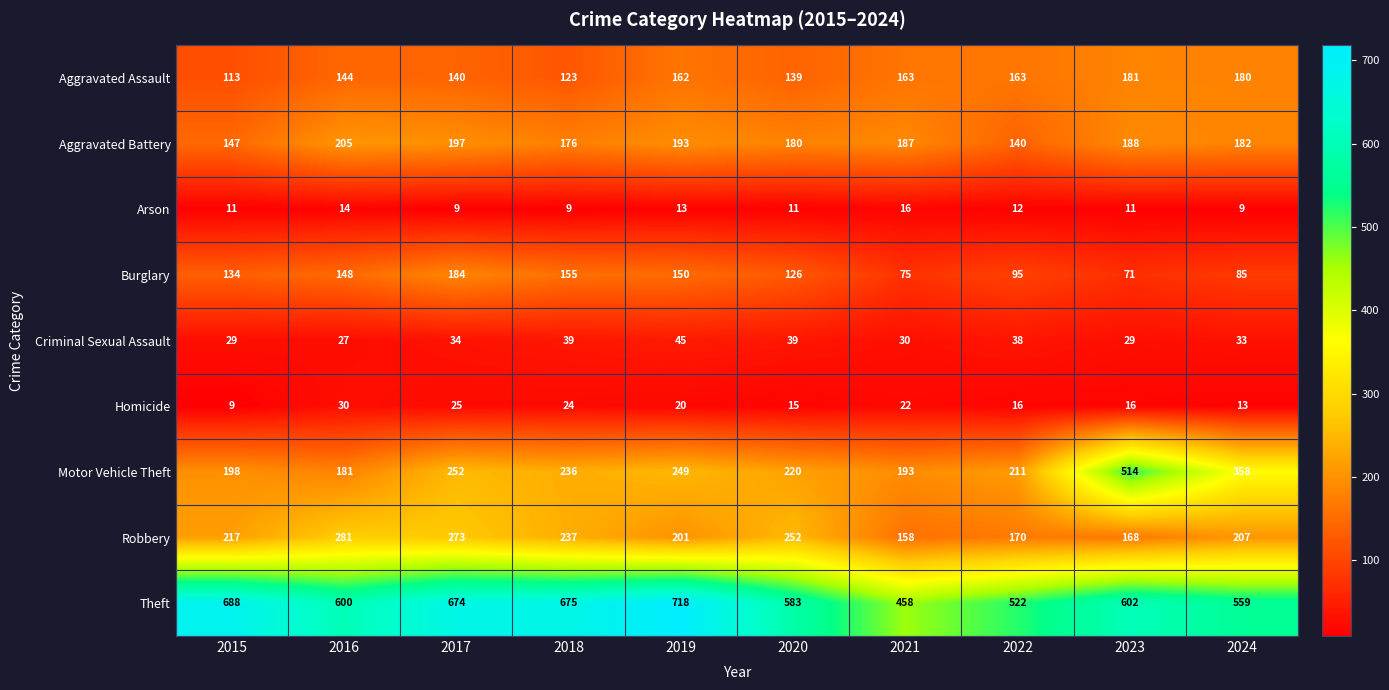

List the series in order of their peak value, highest first.

Theft, Motor Vehicle Theft, Robbery, Aggravated Battery, Burglary, Aggravated Assault, Criminal Sexual Assault, Homicide, Arson